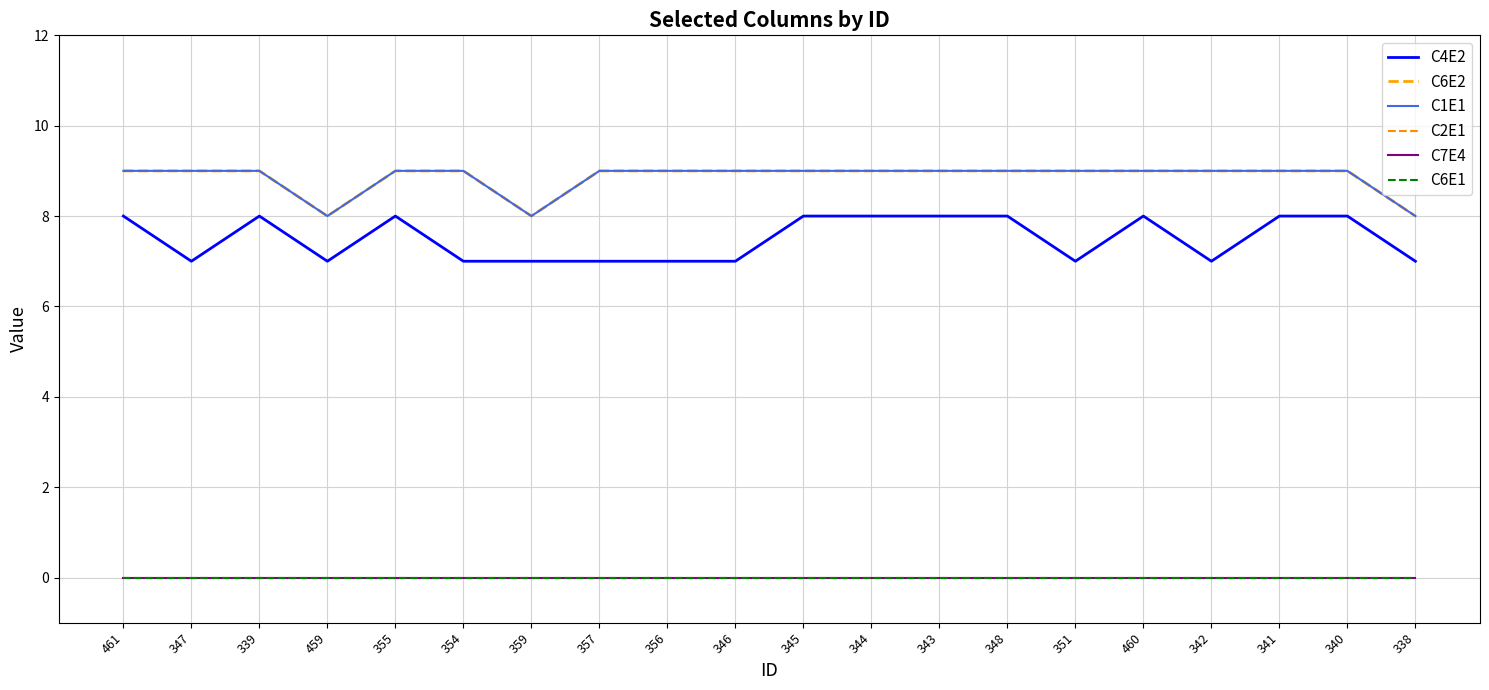

Rank the series at 359 from lowest to highest value.

C2E1, C7E4, C6E1, C4E2, C6E2, C1E1